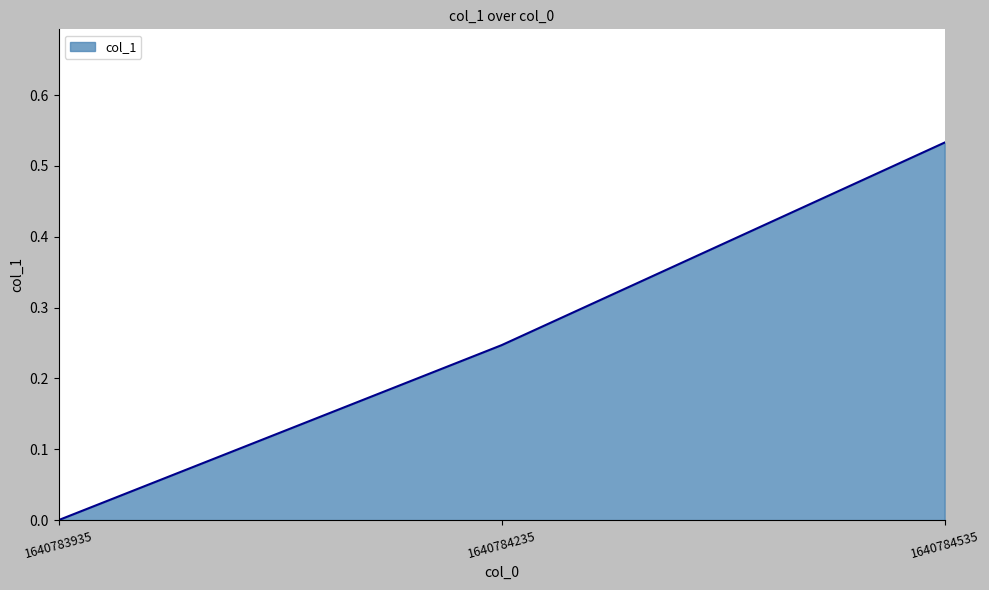

The chart shows a value of 0.4 at 1640784235. True or false?

False